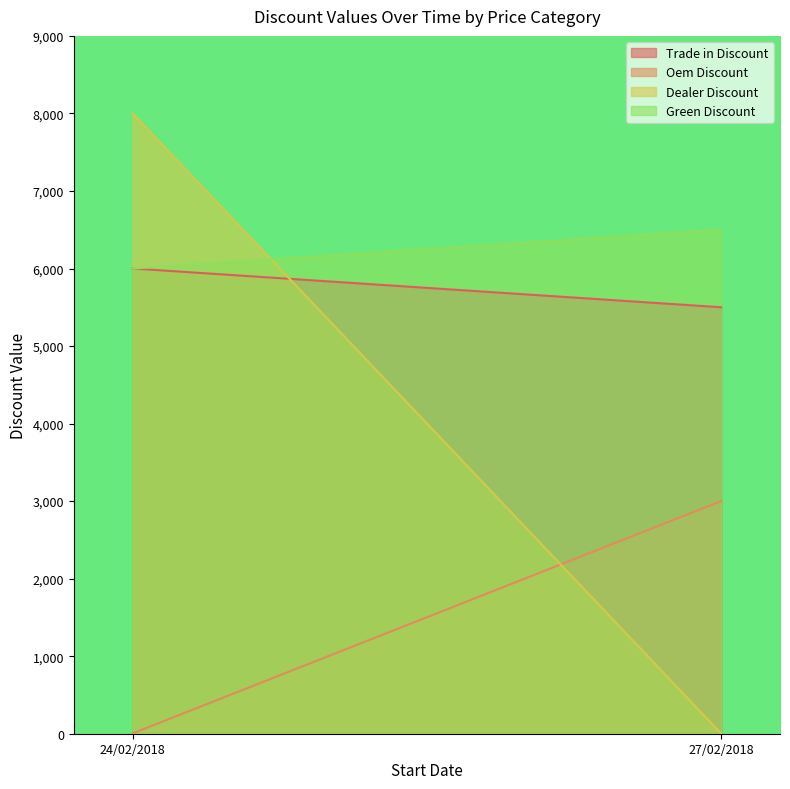

The Trade in Discount series shows 6000 at 24/02/2018. True or false?

True